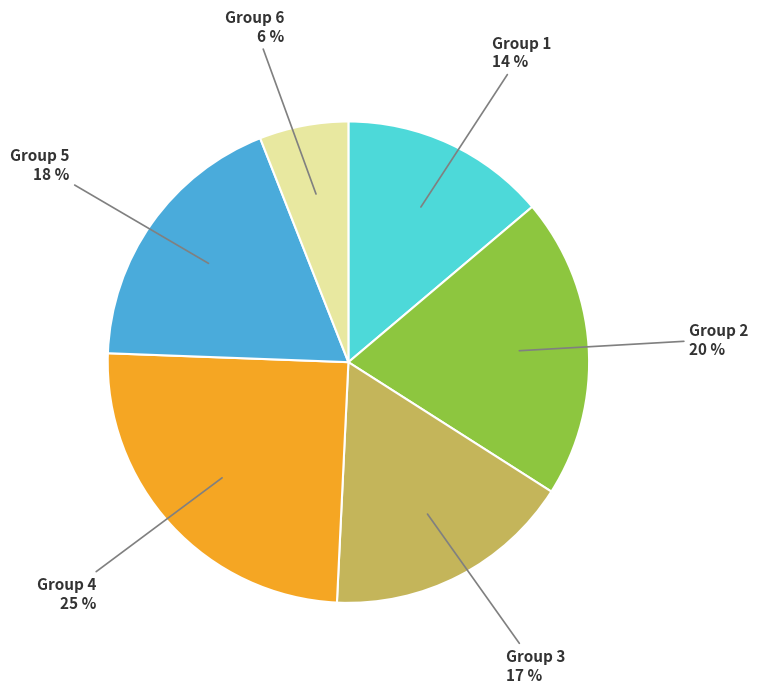

To the nearest percent, what is the average slice percentage?

17%